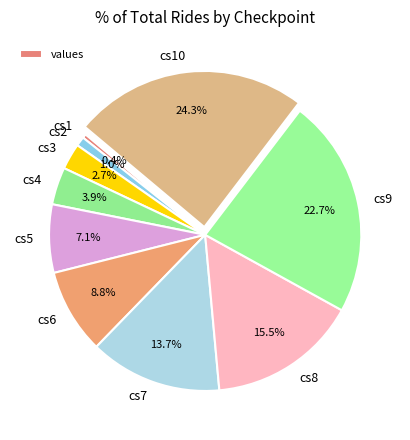

To the nearest percent, what is the difference between the cs1 and cs6 slice percentages?

8%